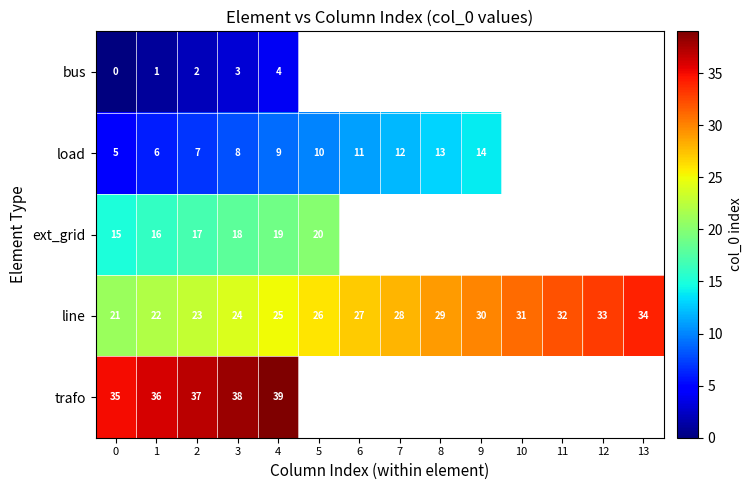

What is the difference between the highest and lowest values at 4?

35